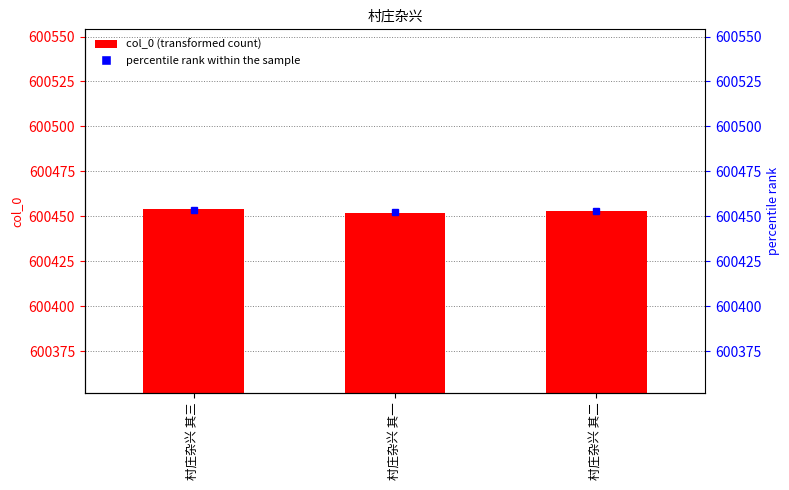

Is the value of col_0 at 村庄杂兴 其三 greater than the value of percentile rank within the sample at 村庄杂兴 其二?

Yes